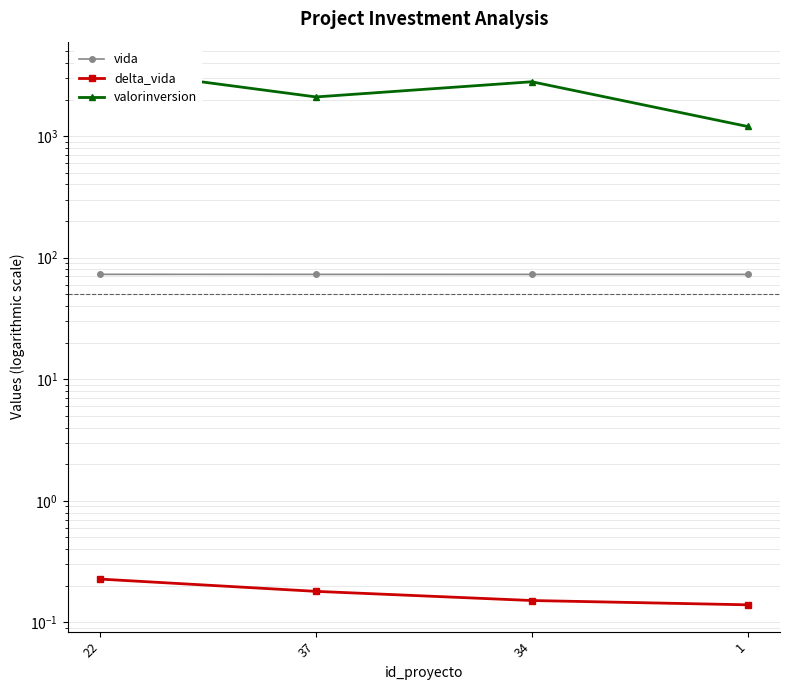

How many categories are shown in the chart?

4